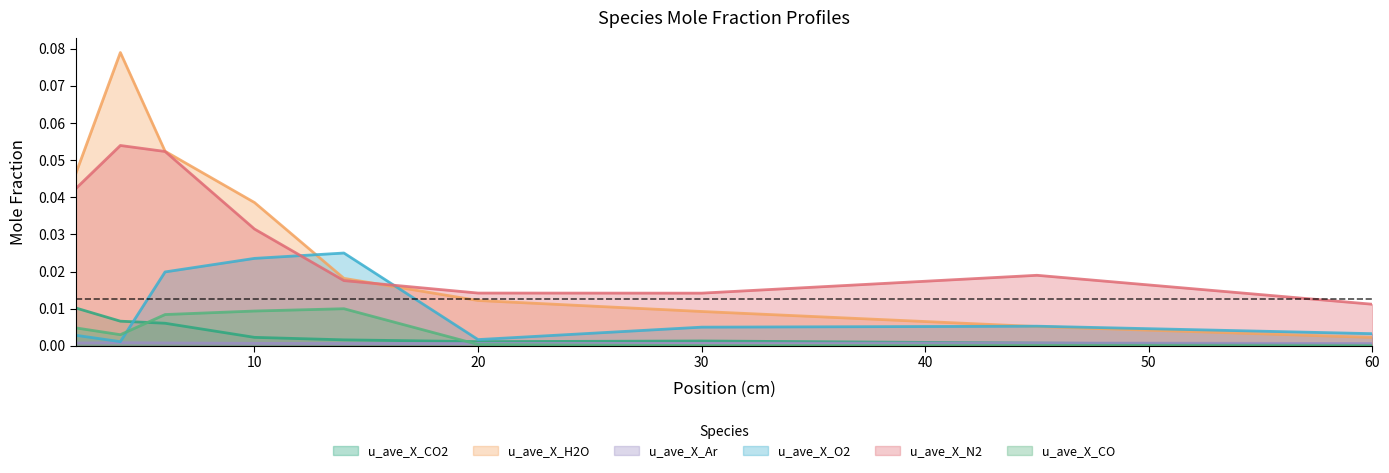

At which category does u_ave_X_N2 reach its first local peak?

4